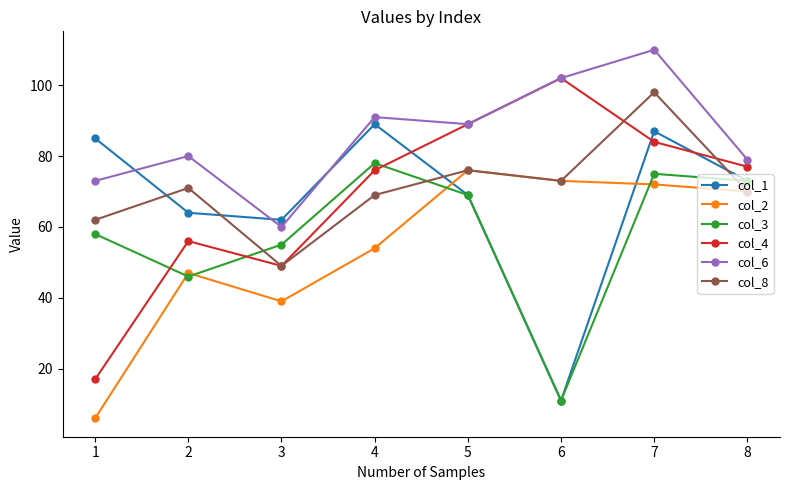

True or false: col_6 and col_8 intersect in this chart.

False